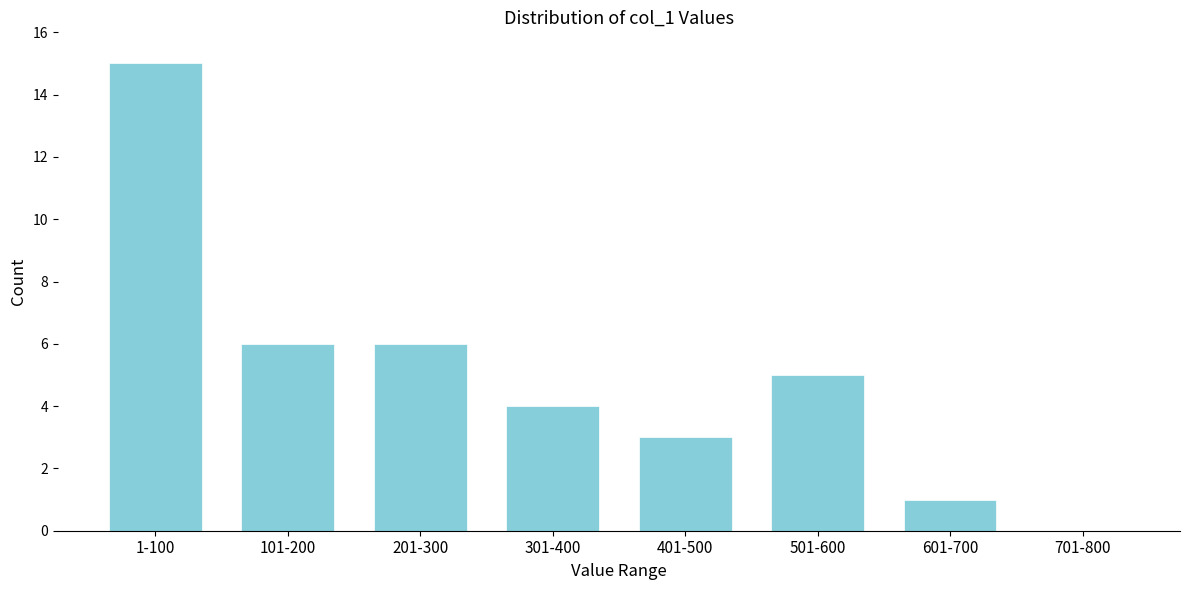

Reading left to right, transcribe all the data shown in this chart.

1-100=15	101-200=6	201-300=6	301-400=4	401-500=3	501-600=5	601-700=1	701-800=0